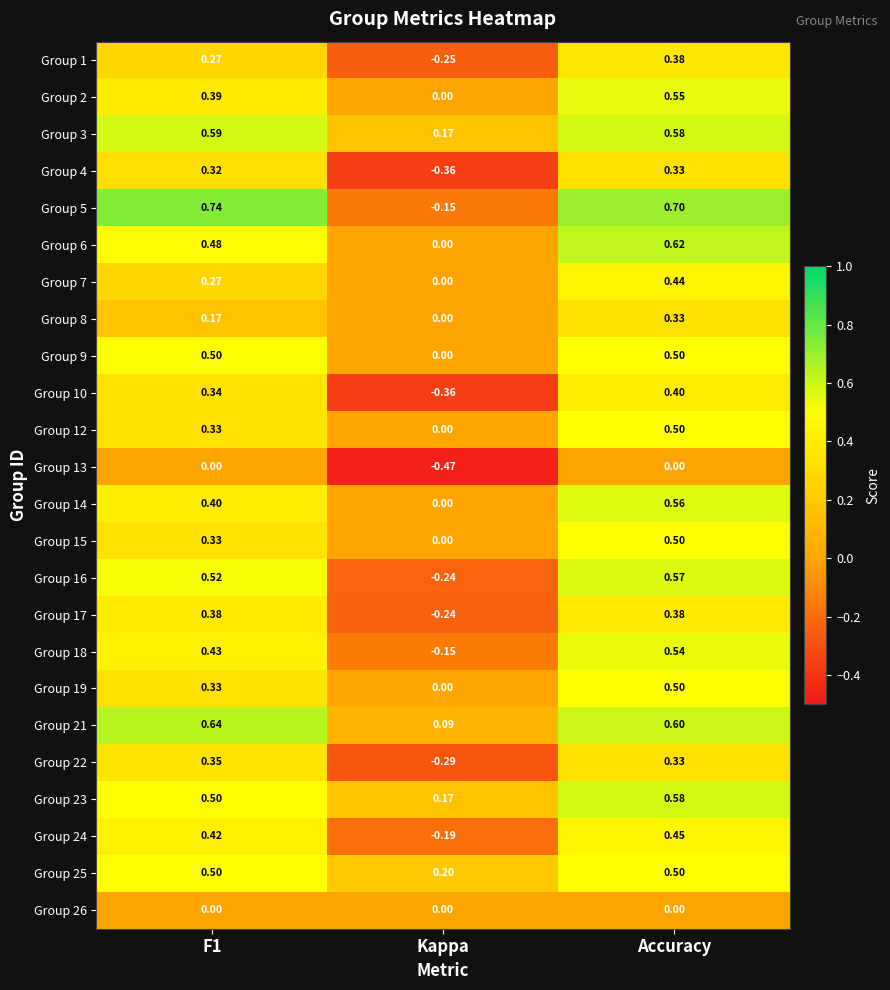

Is the value of Group 1 at F1 greater than the value of Group 15 at F1?

No